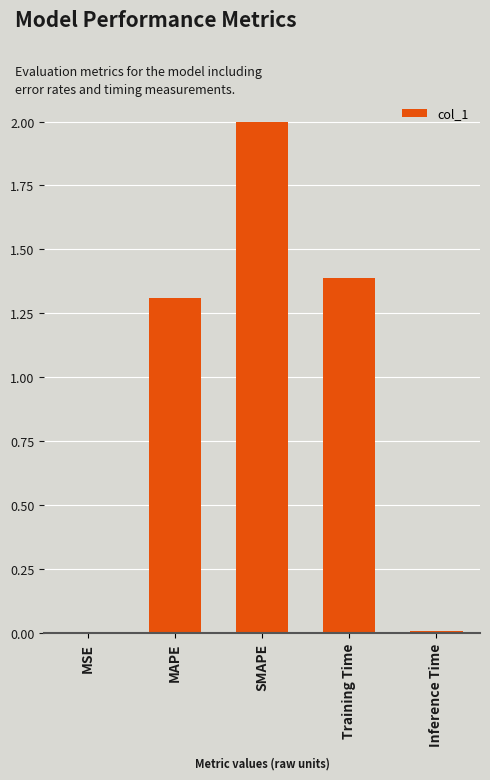

What is the ratio of the value at MAPE to the value at SMAPE?

0.7